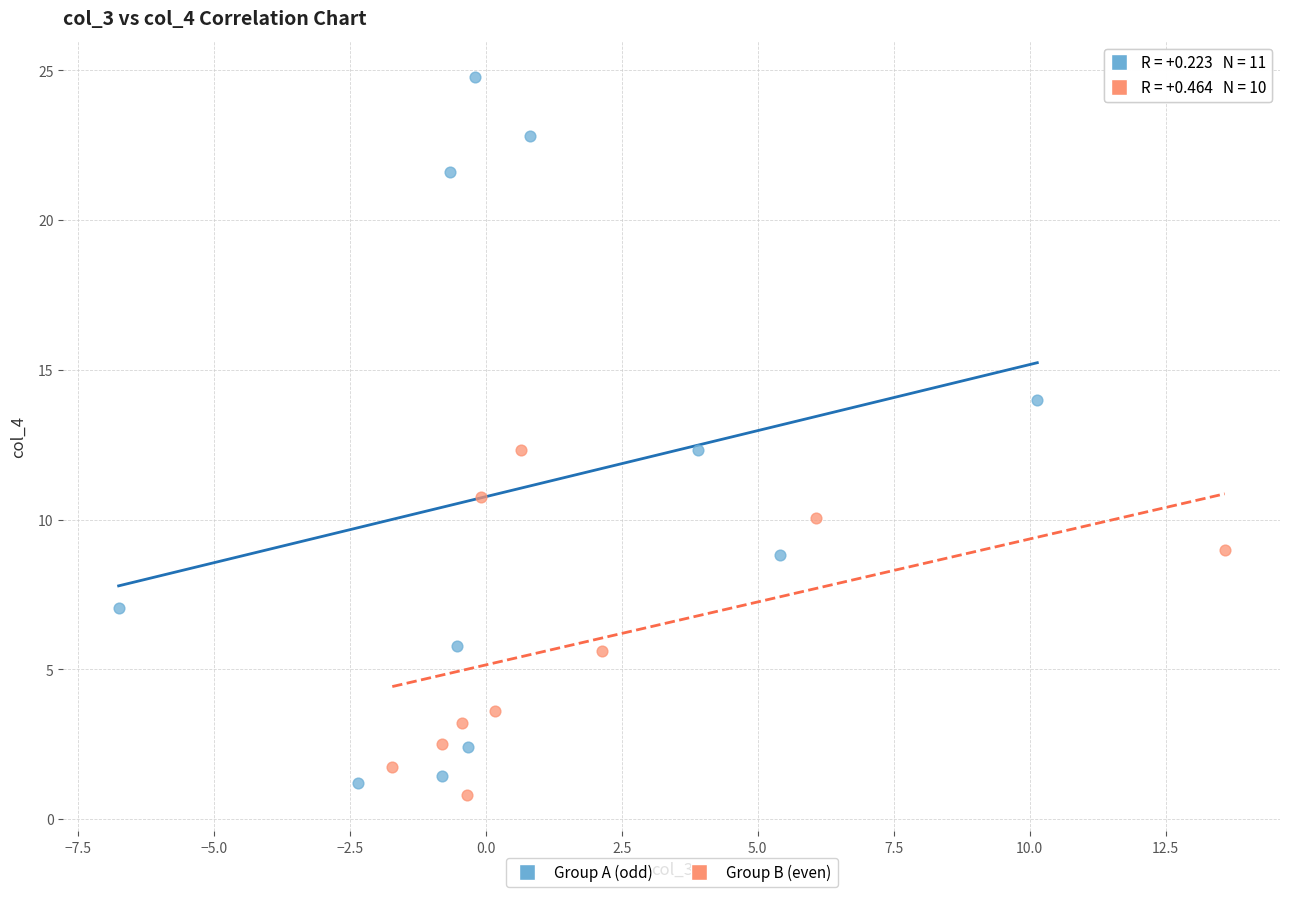

Which series has the widest spread of Y values?

Group A (odd)